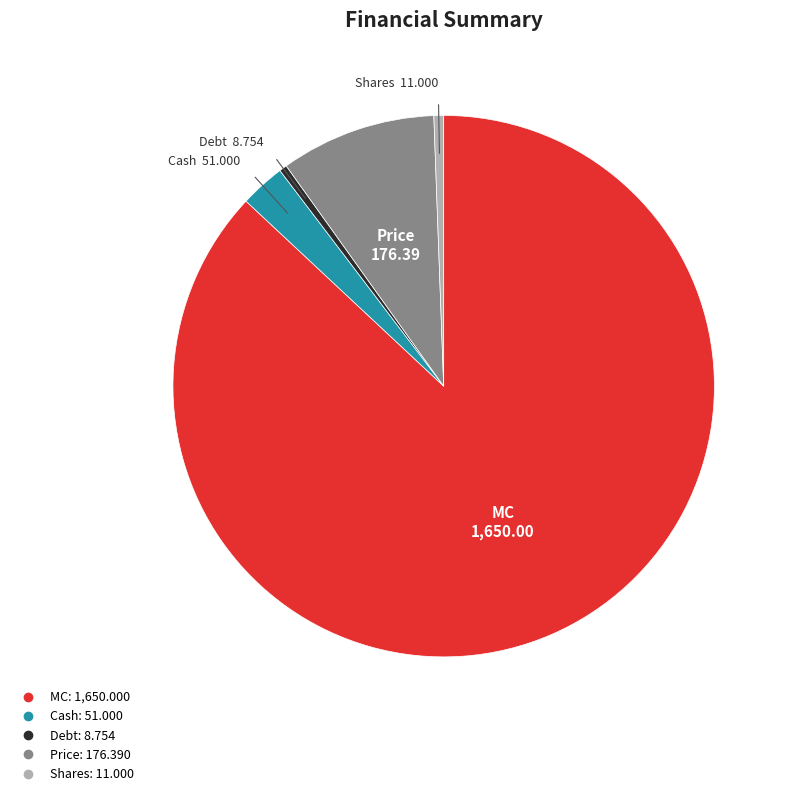

Do MC and Debt together represent more than half of the pie?

Yes